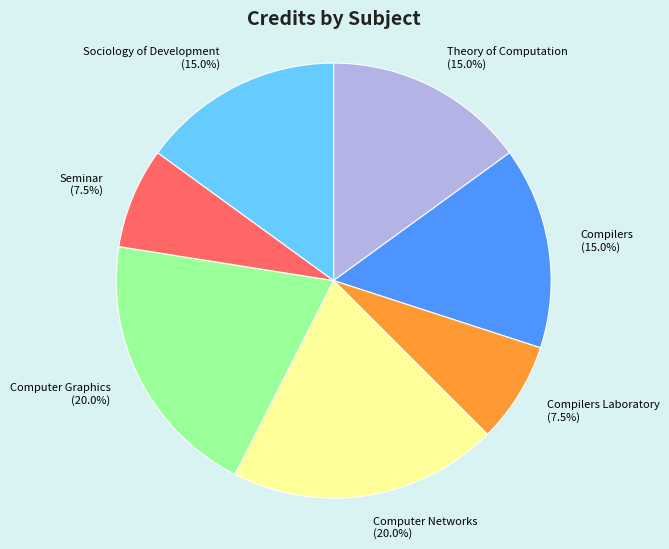

The Computer Graphics slice represents 35% of the pie. True or false?

False